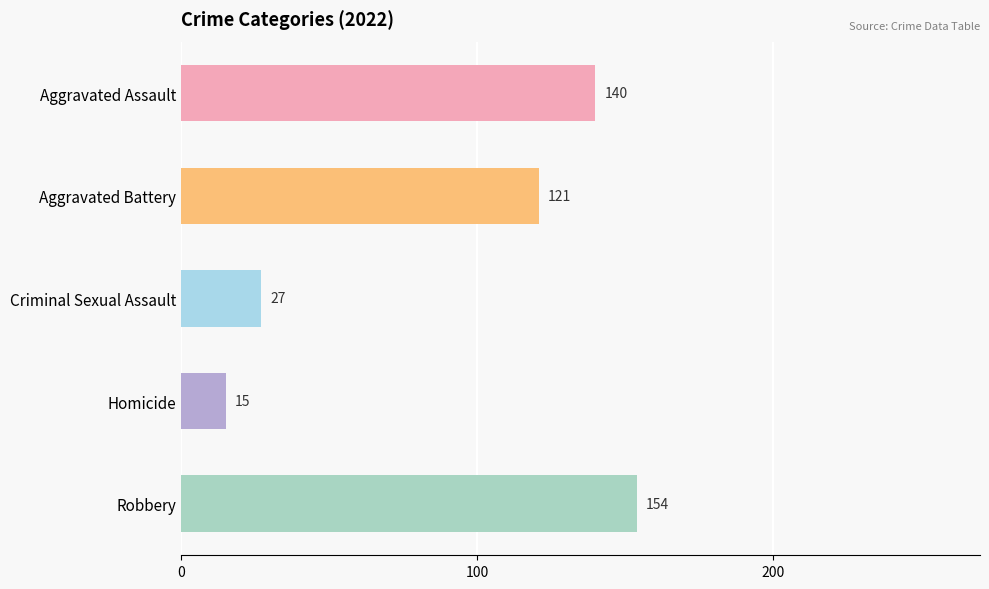

The value of Robbery at 2016 is 386. True or false?

False